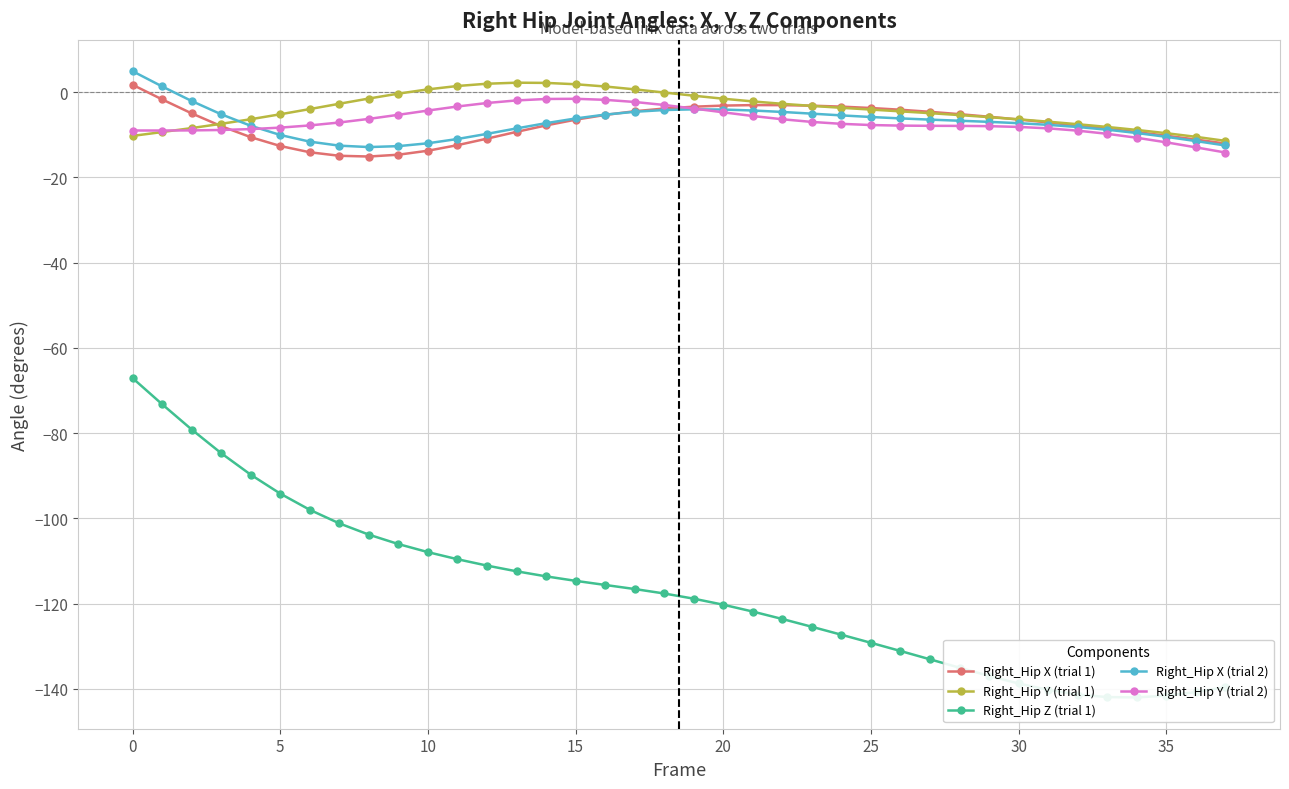

What is the total value across all series at 27?

-157.0